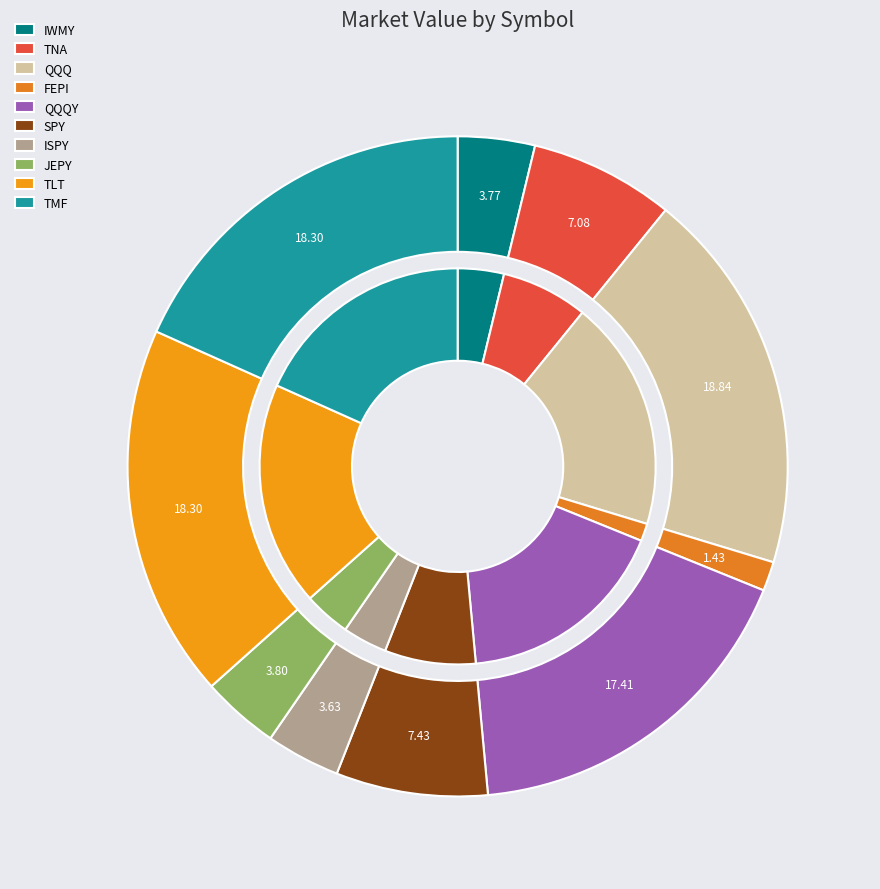

Between TMF and SPY, which is larger?

TMF